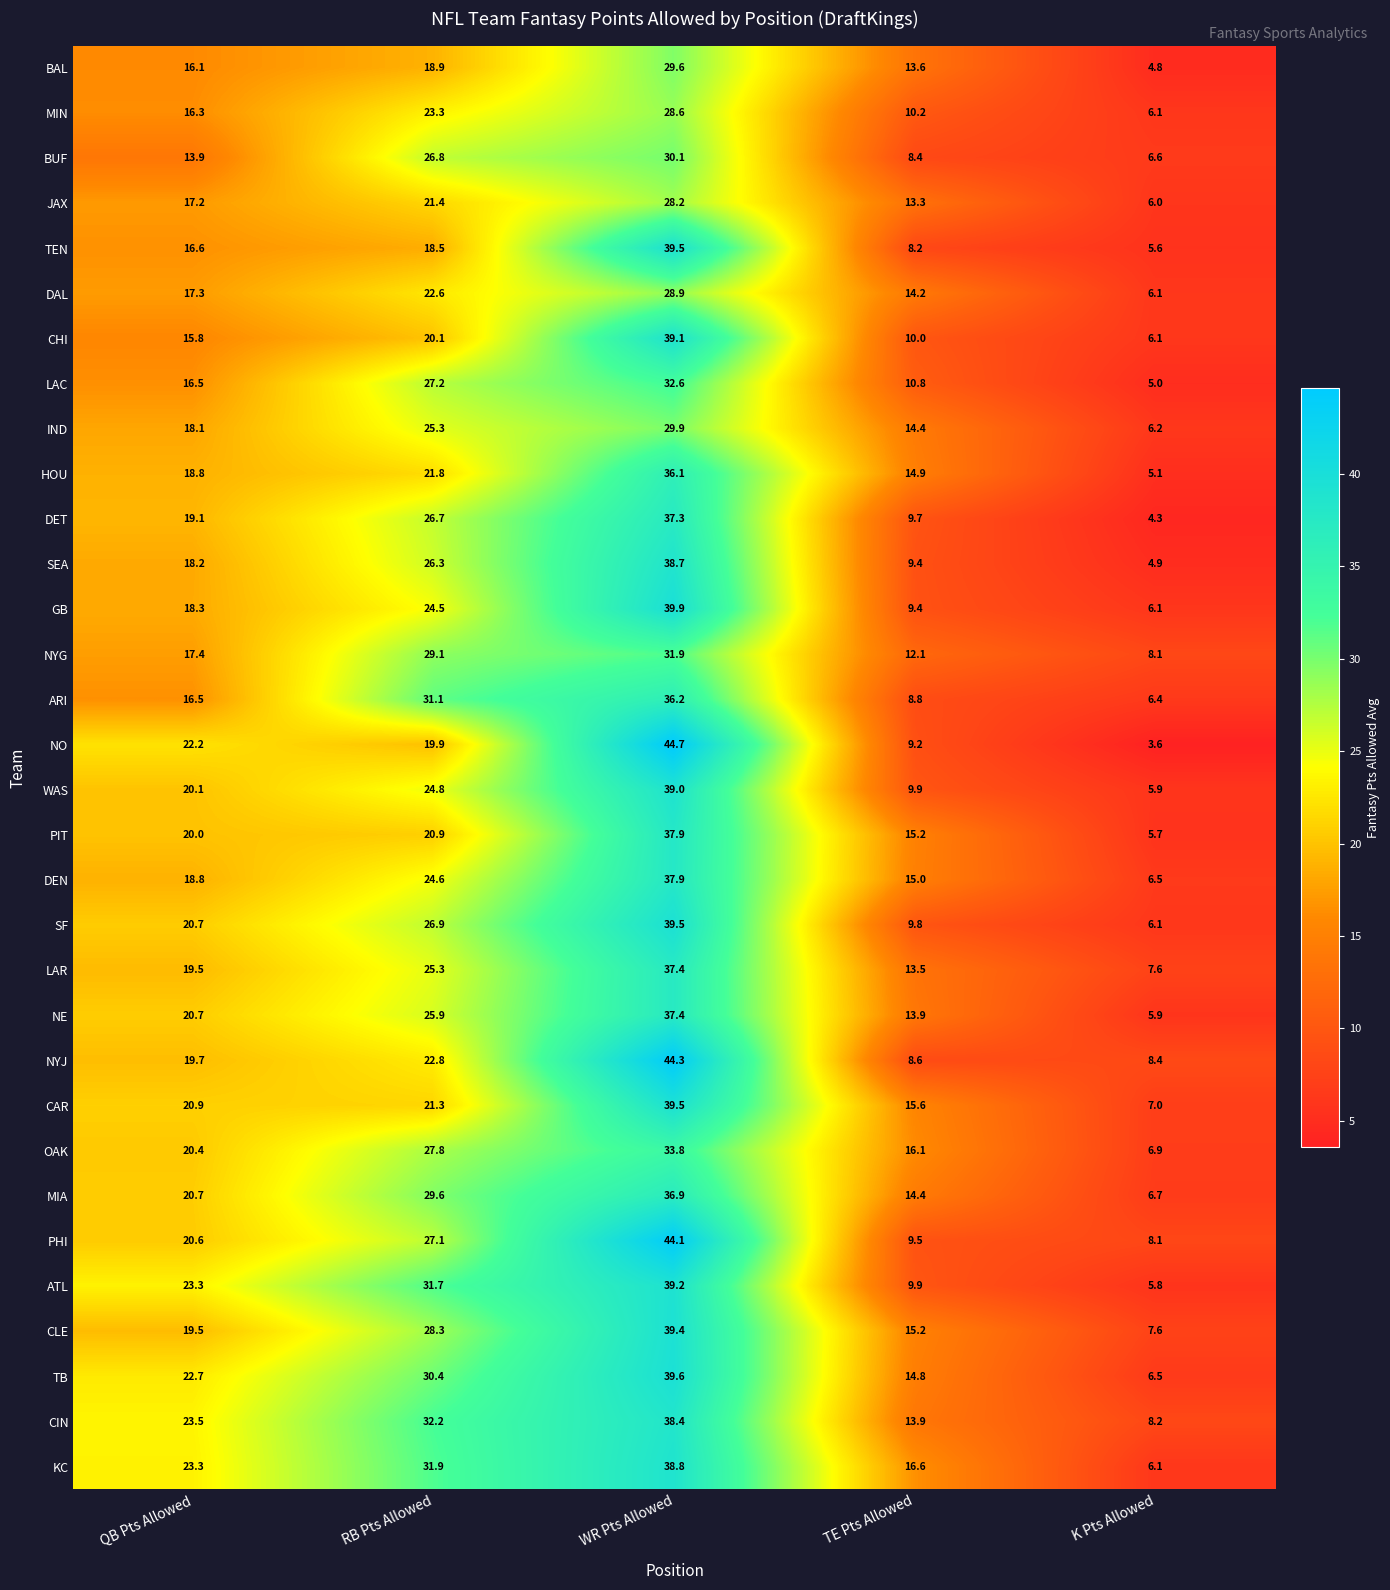

Is it true that ATL equals 10.0 at K Pts Allowed?

False